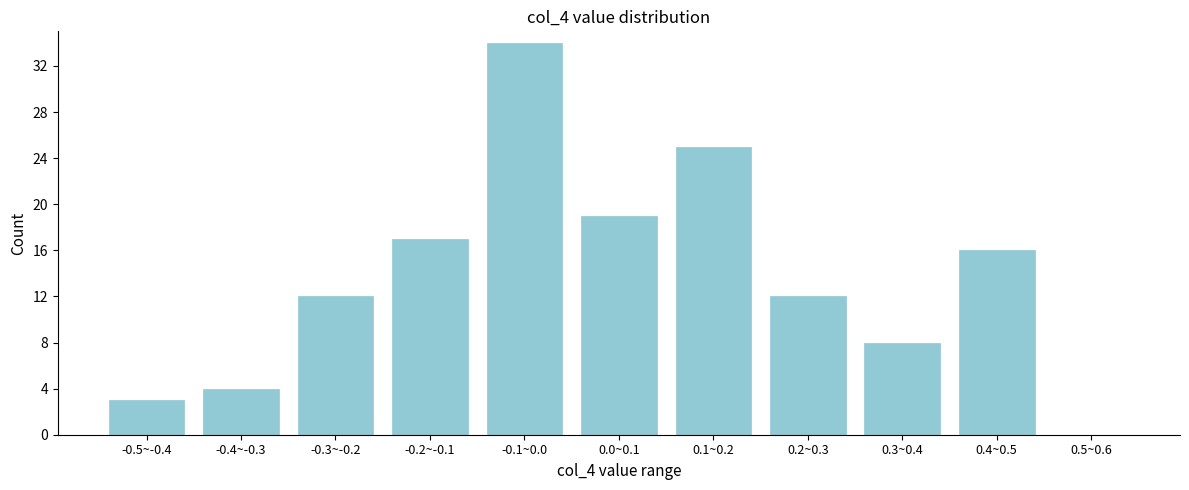

Reading left to right, extract all data points from this chart.

-0.5~-0.4=3	-0.4~-0.3=4	-0.3~-0.2=12	-0.2~-0.1=17	-0.1~0.0=34	0.0~0.1=19	0.1~0.2=25	0.2~0.3=12	0.3~0.4=8	0.4~0.5=16	0.5~0.6=0